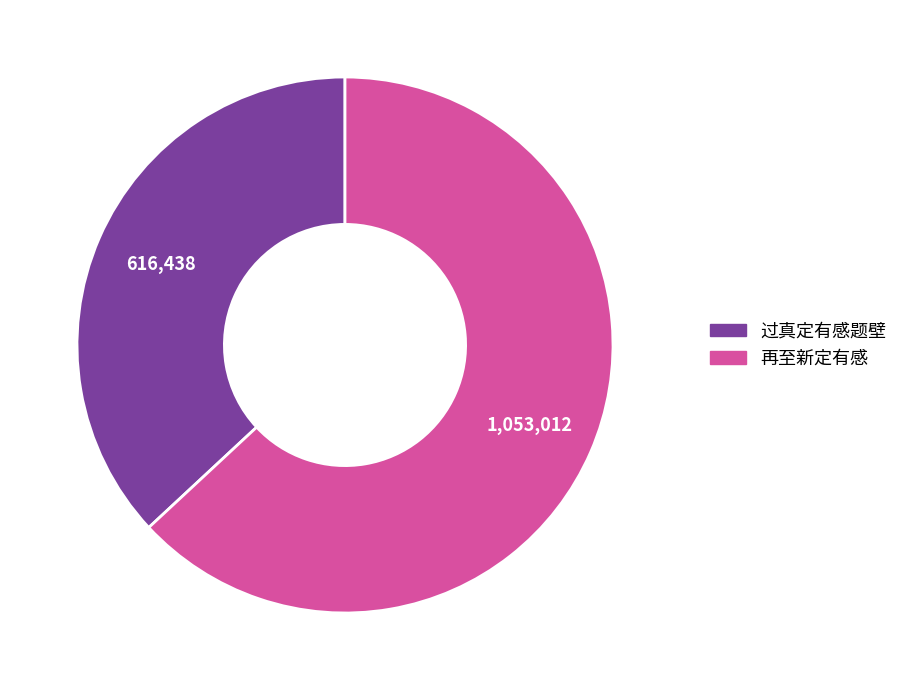

How many slices are in this pie chart?

2